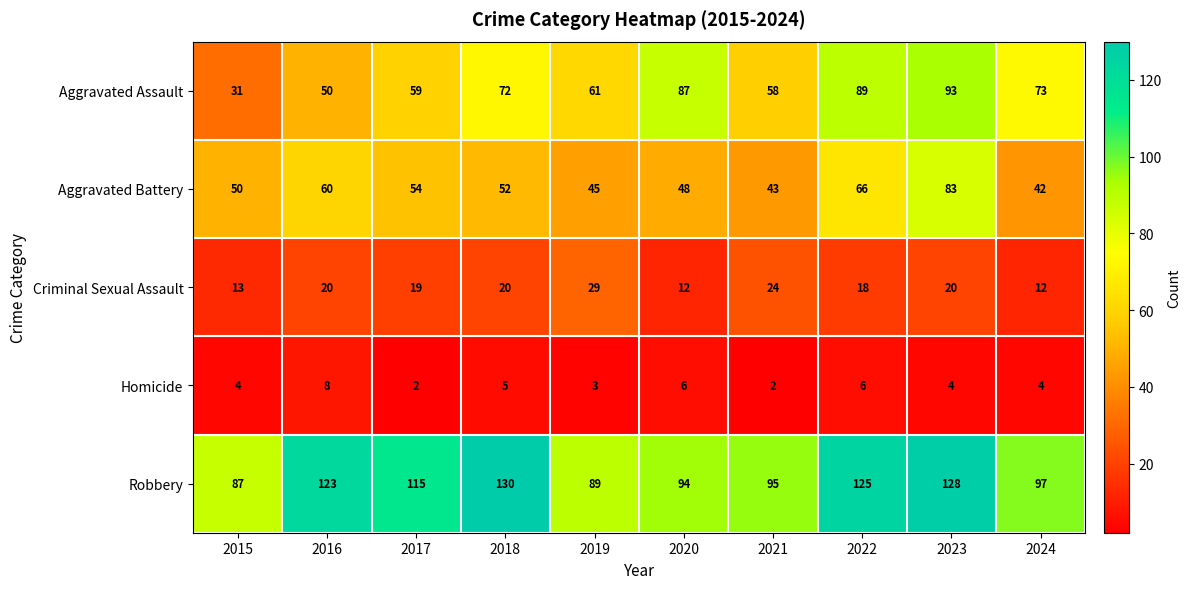

What is the greatest value displayed?

130